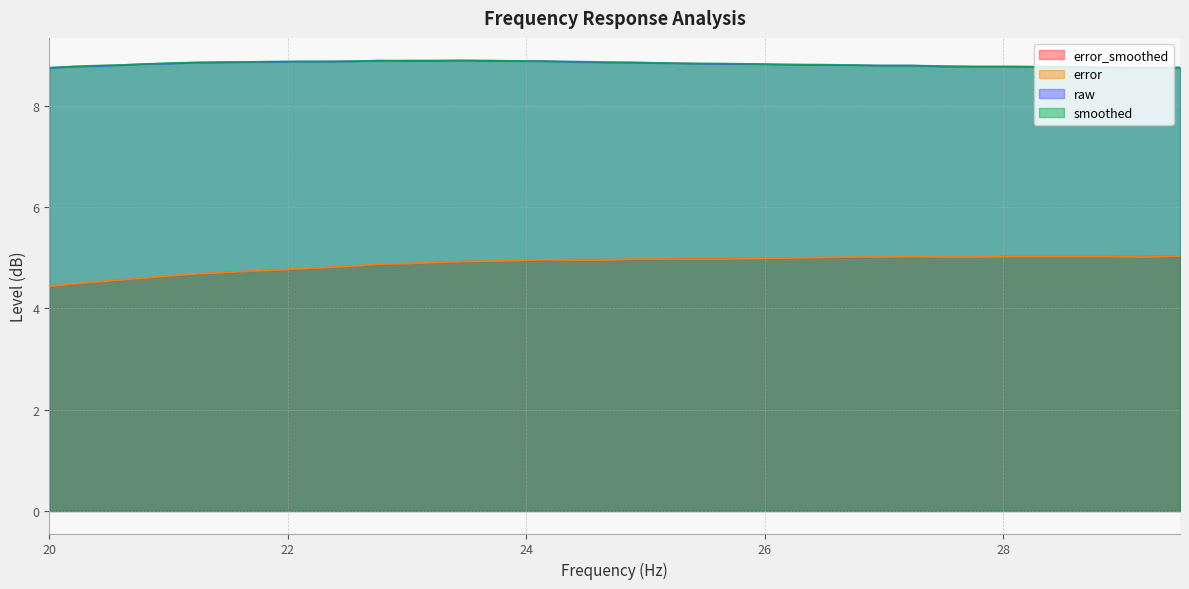

True or false: smoothed has more than 1 interior local peaks.

False